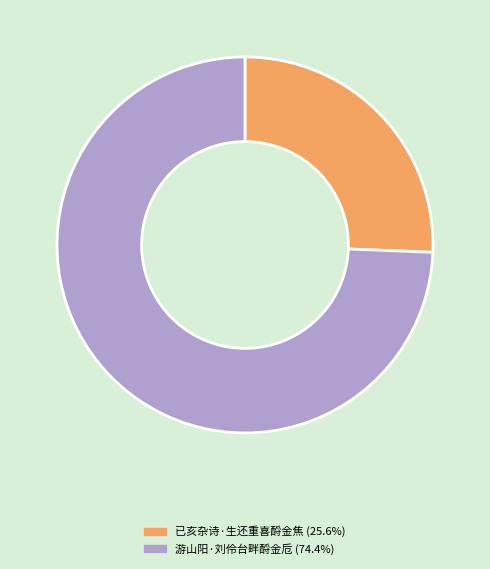

Rank the categories by value from highest to lowest.

游山阳·刘伶台畔酹金卮, 已亥杂诗·生还重喜酹金焦